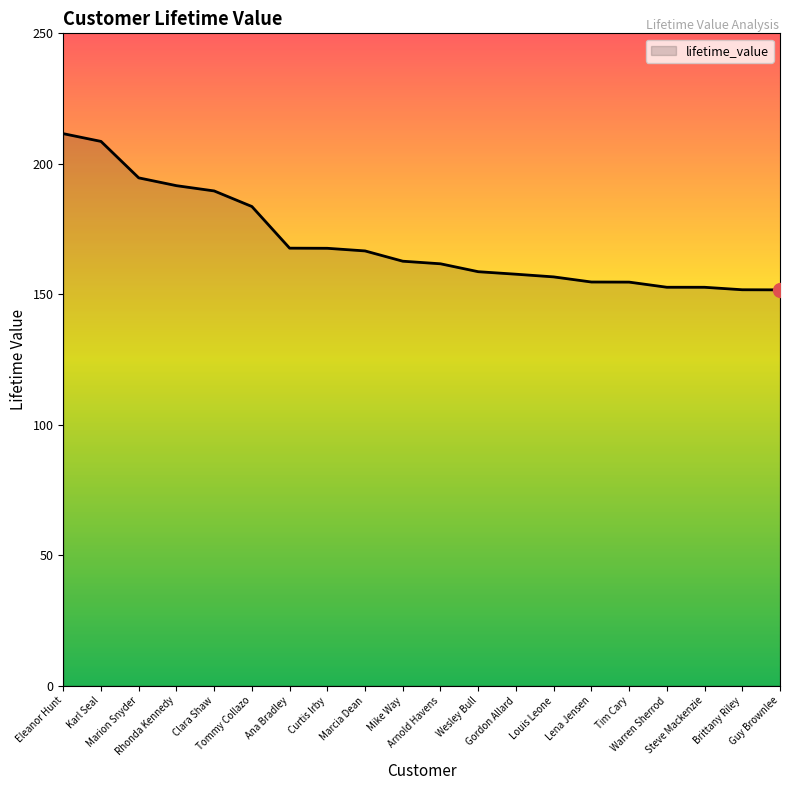

What is the greatest value displayed?

211.6